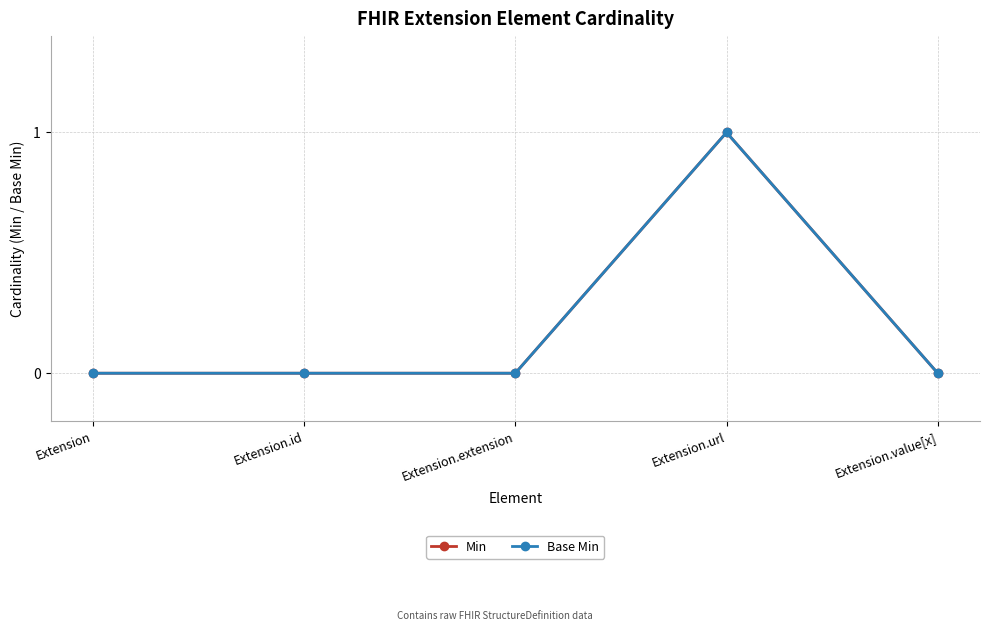

What is the difference between the maximum and minimum values in the Base Min series?

1